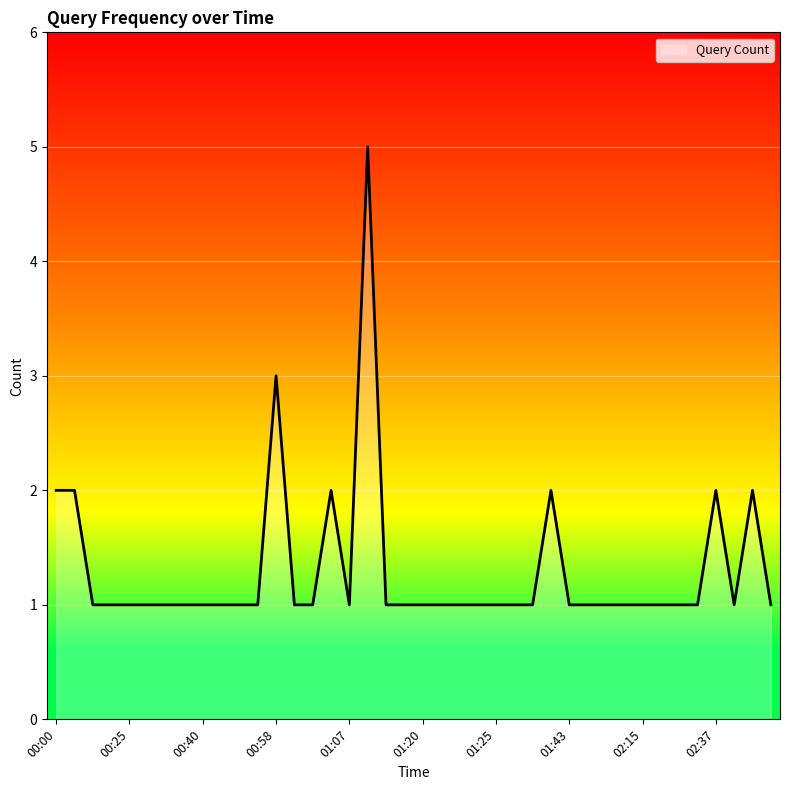

What is the difference between the maximum and minimum values?

4